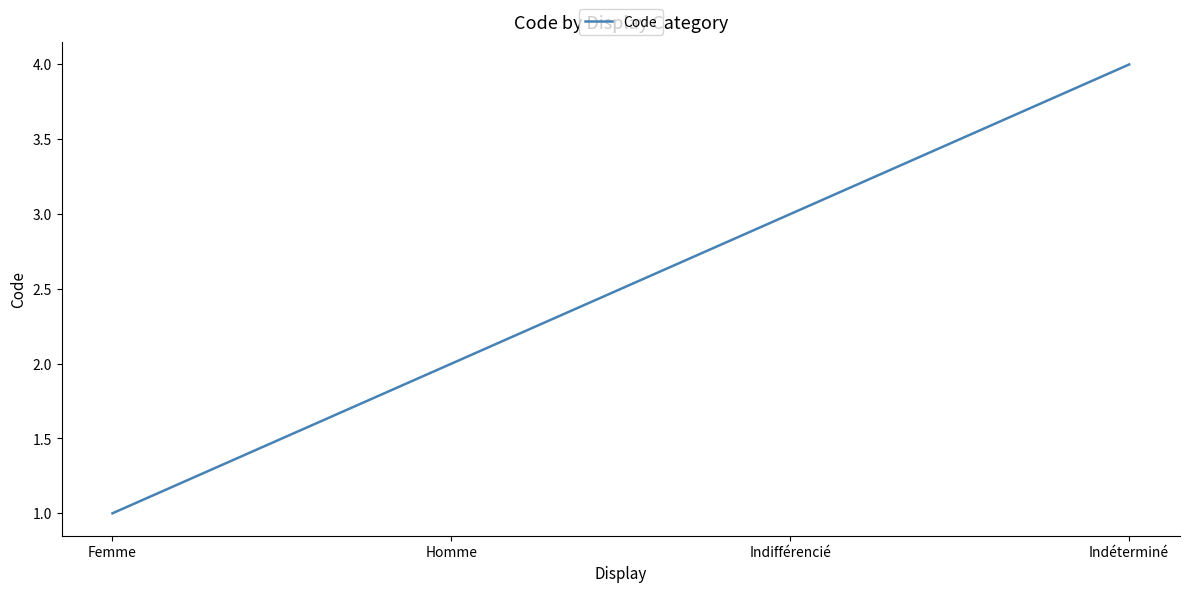

What position from the right is Homme?

3